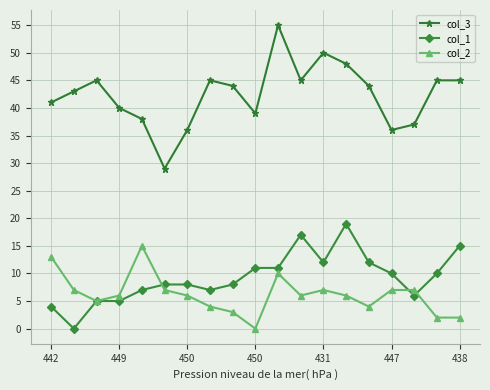

True or false: col_2 and col_3 cross at least once.

False